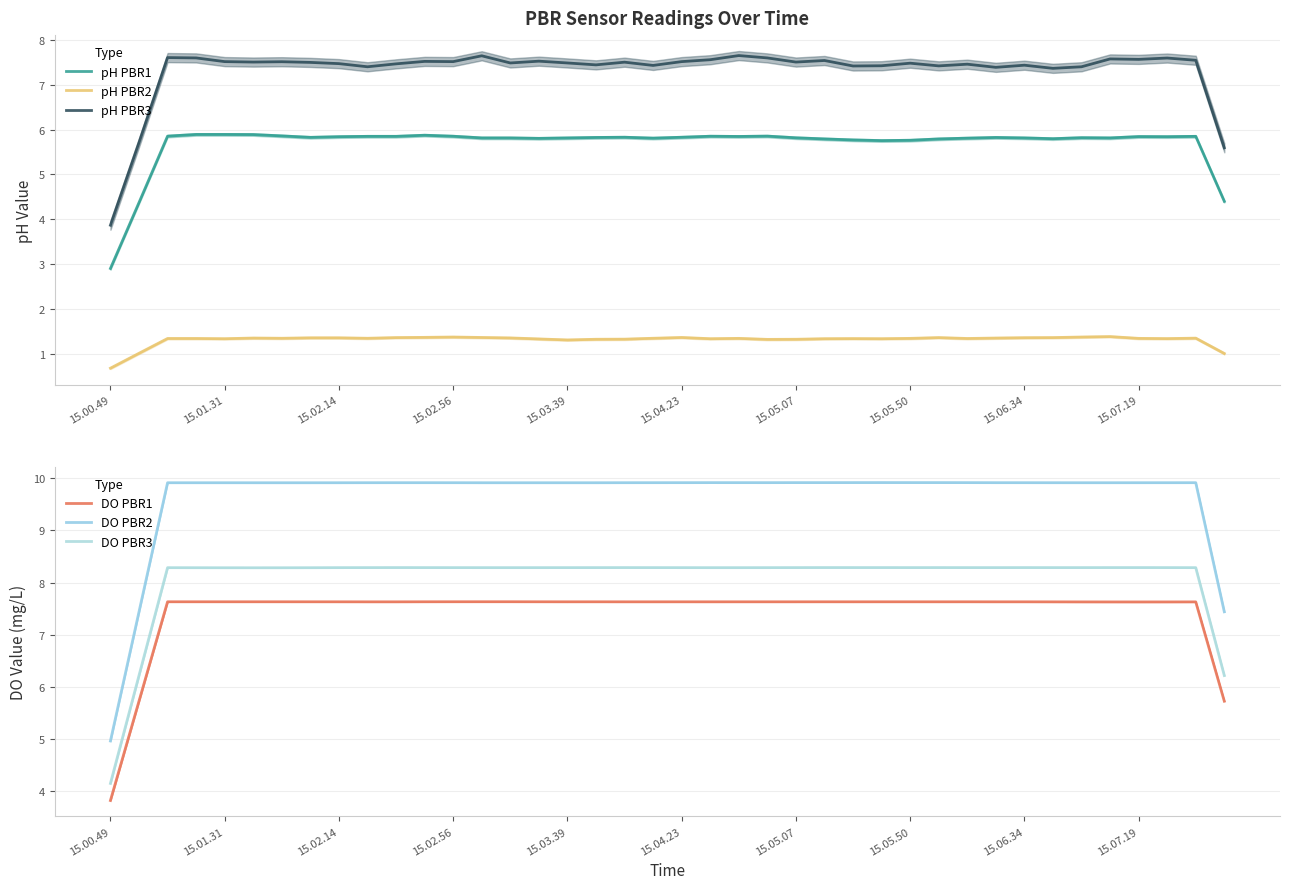

At which label does pH PBR3 reach its minimum?

15.00.49